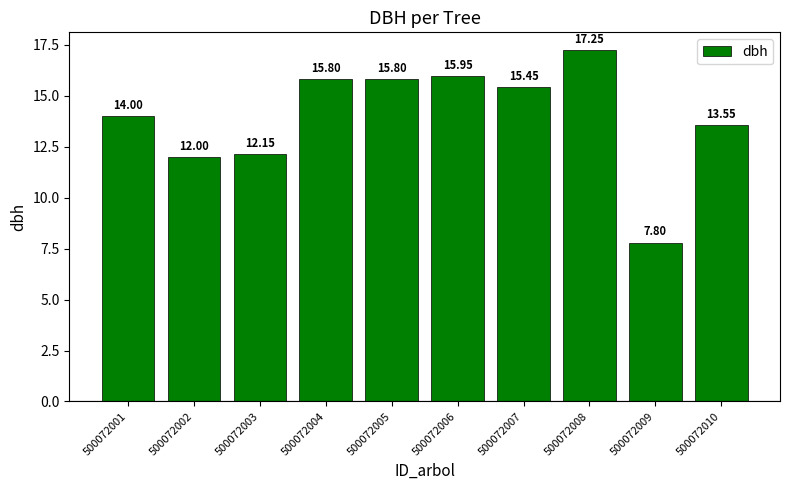

The value at 500072004 is 4.2. True or false?

False